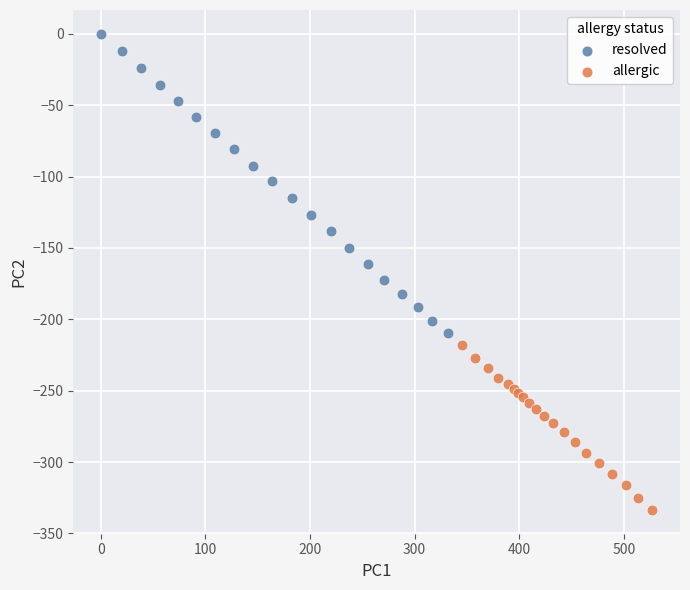

Which series contains the lowest Y value?

allergic